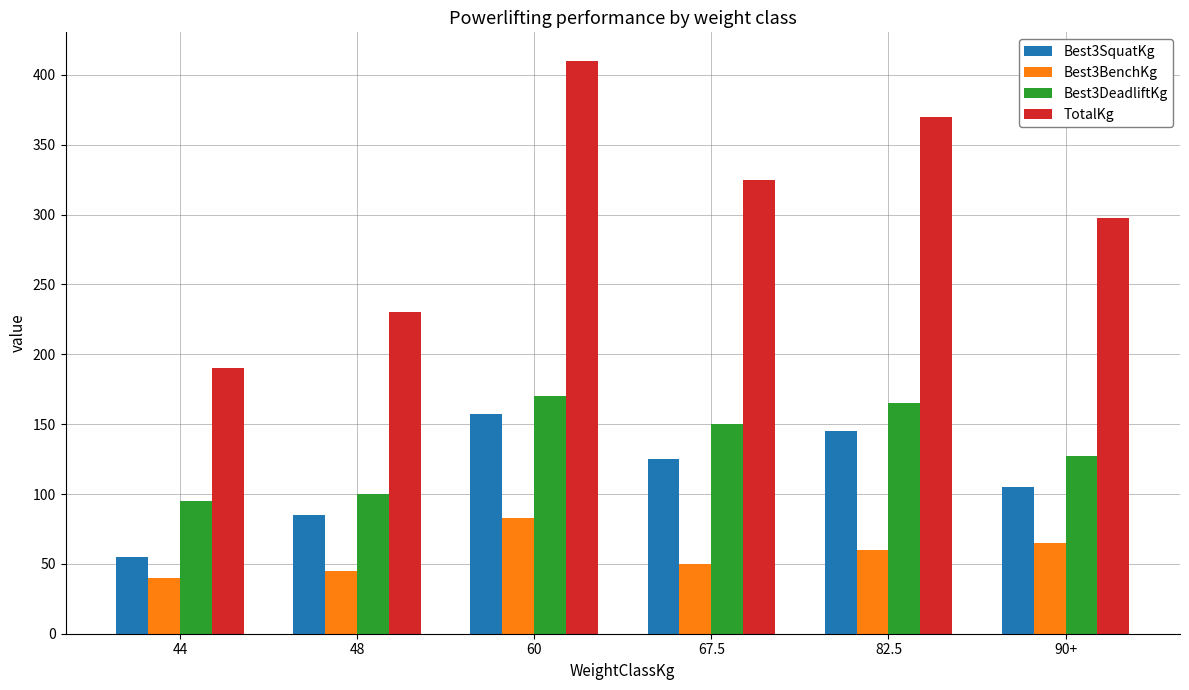

What are all the series names shown in the legend?

Best3SquatKg, Best3BenchKg, Best3DeadliftKg, TotalKg